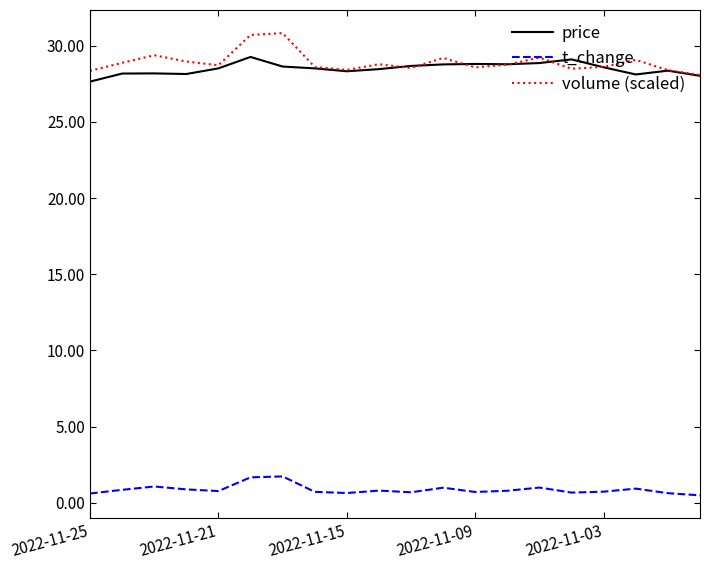

True or false: t_change and price intersect in this chart.

False